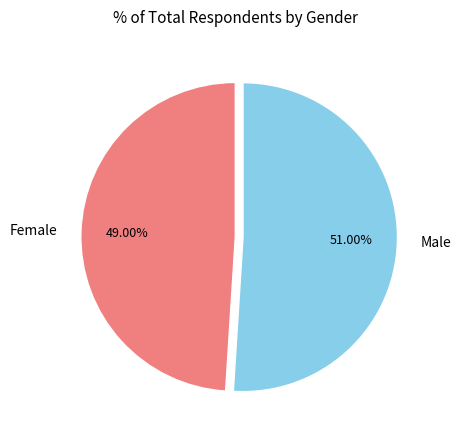

Is it true that Female is 49% of the pie?

True